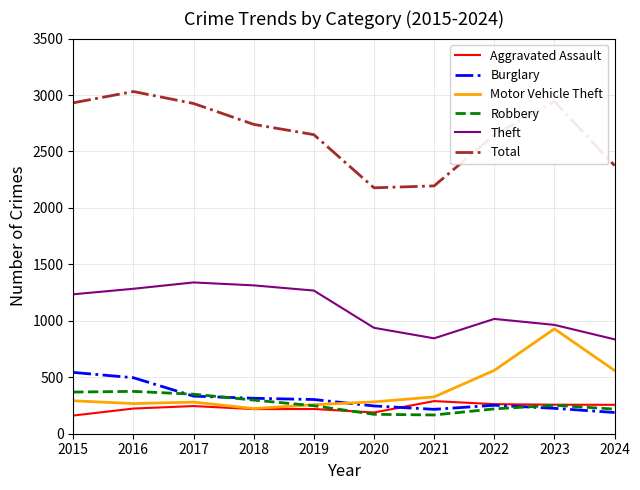

Which series has the largest range (max minus min)?

Total